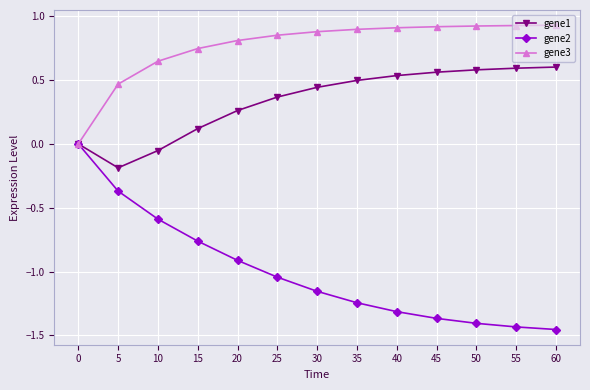

What is the difference between the highest and lowest values at 10?

1.2